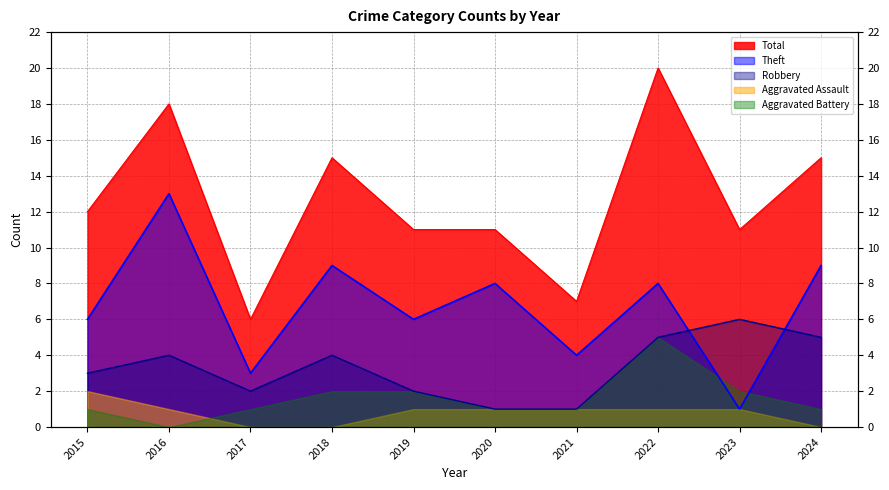

At how many categories does at least one series exceed 8?

8